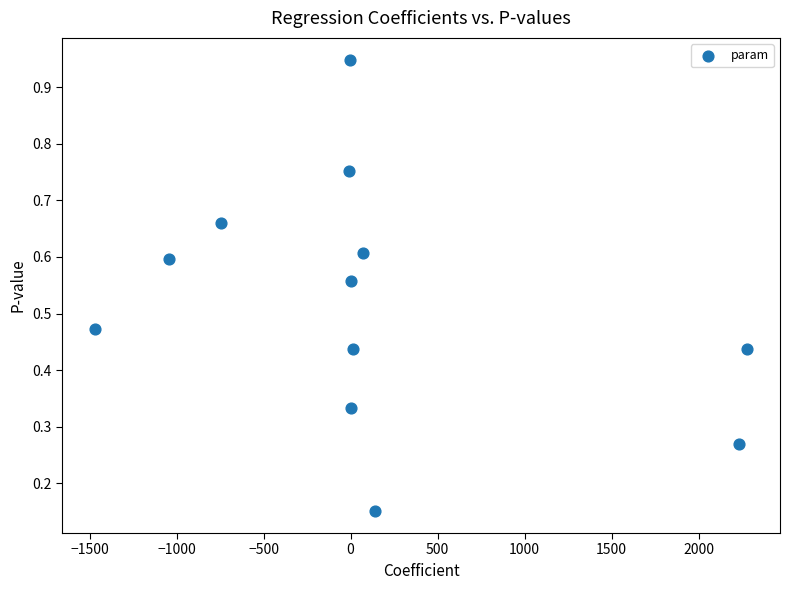

What is the average X value?

123.1